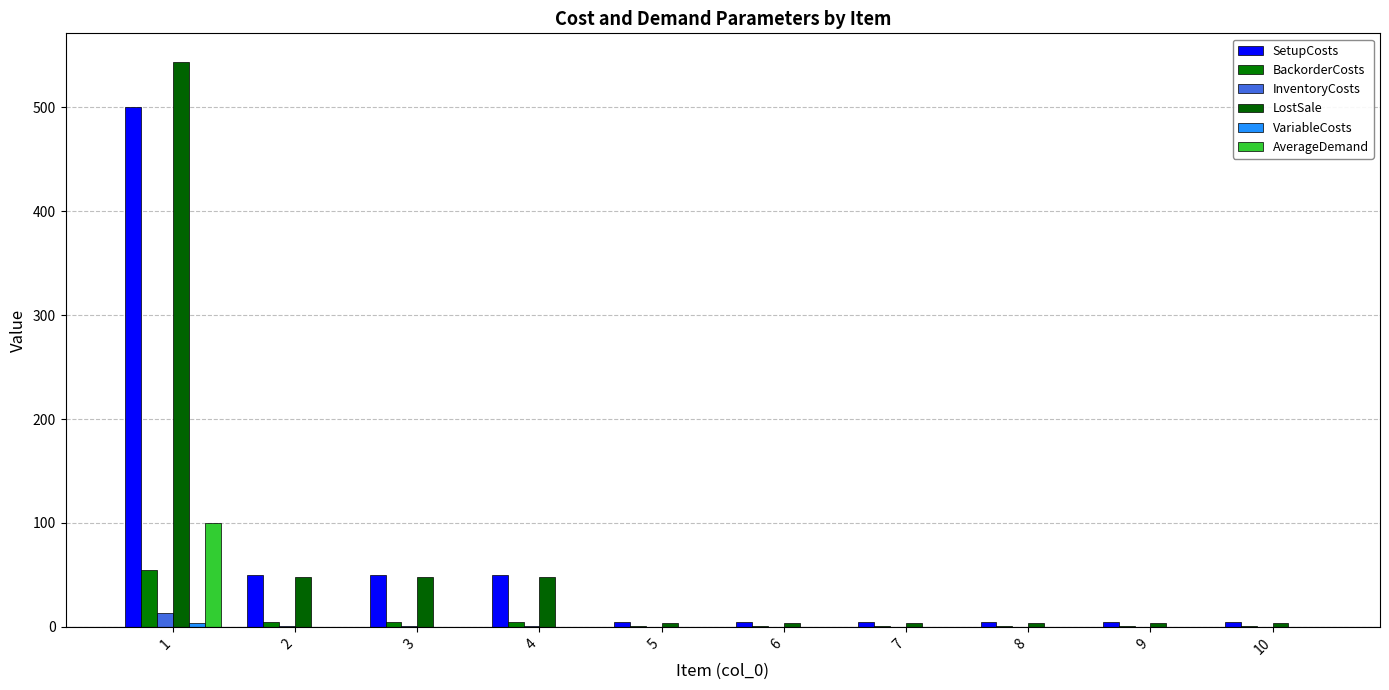

Which series has the largest range (max minus min)?

LostSale